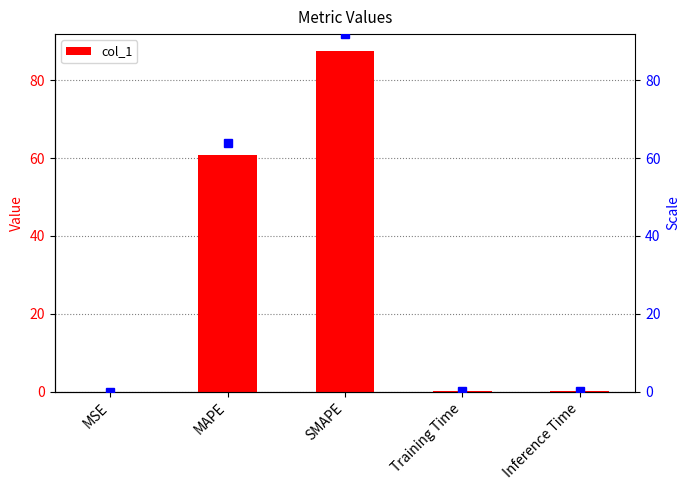

What is the smallest value displayed?

0.1